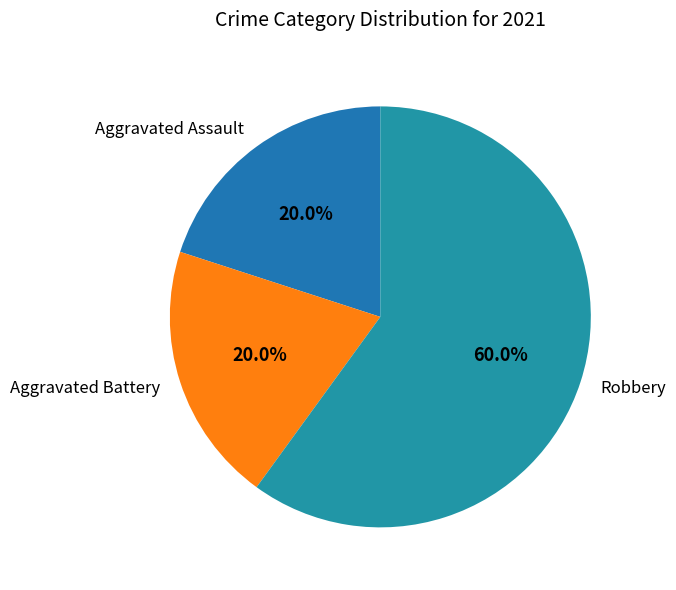

To the nearest percent, what portion does Aggravated Battery represent?

20%